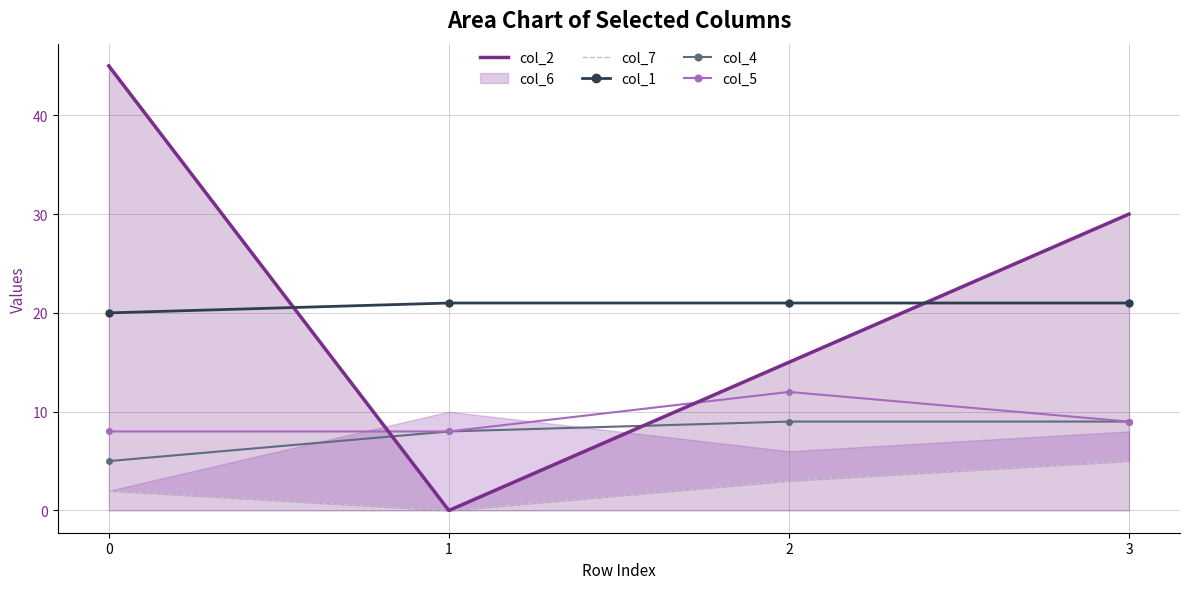

At which category does the chart reach its minimum across all series?

1